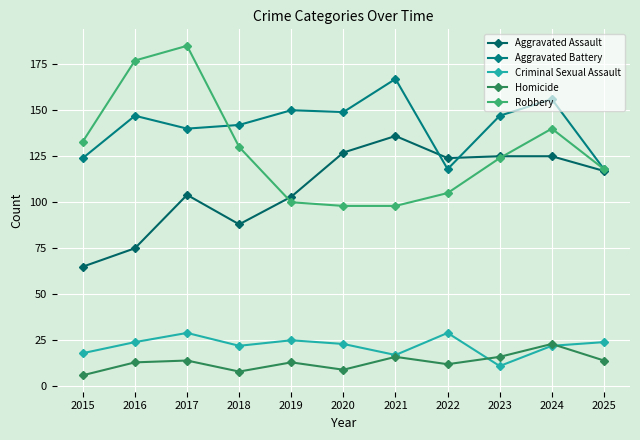

Which series changed the most between 2017 and 2020?

Robbery